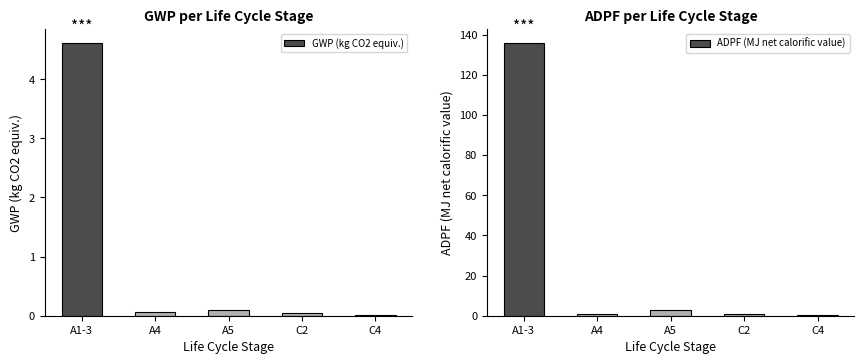

The ADPF (MJ net calorific value) series shows 136.0 at A1-3. True or false?

True